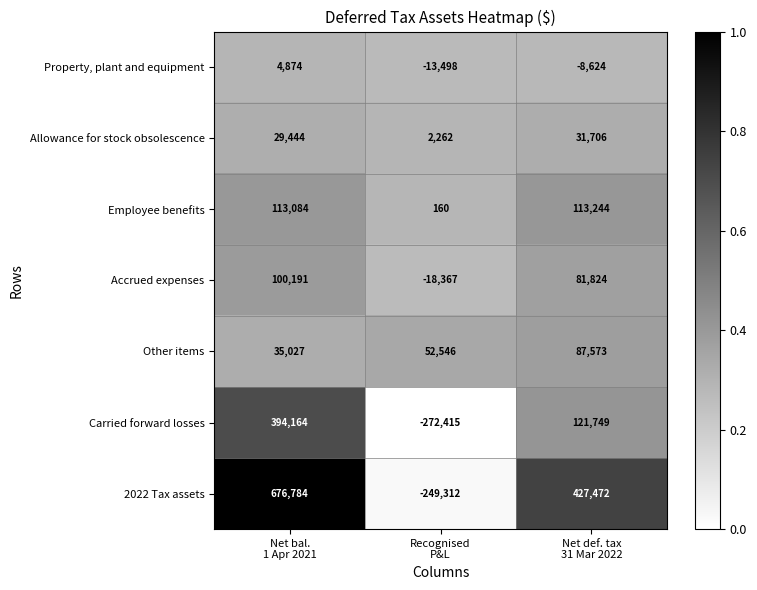

Which series has the largest range (max minus min)?

2022 Tax assets